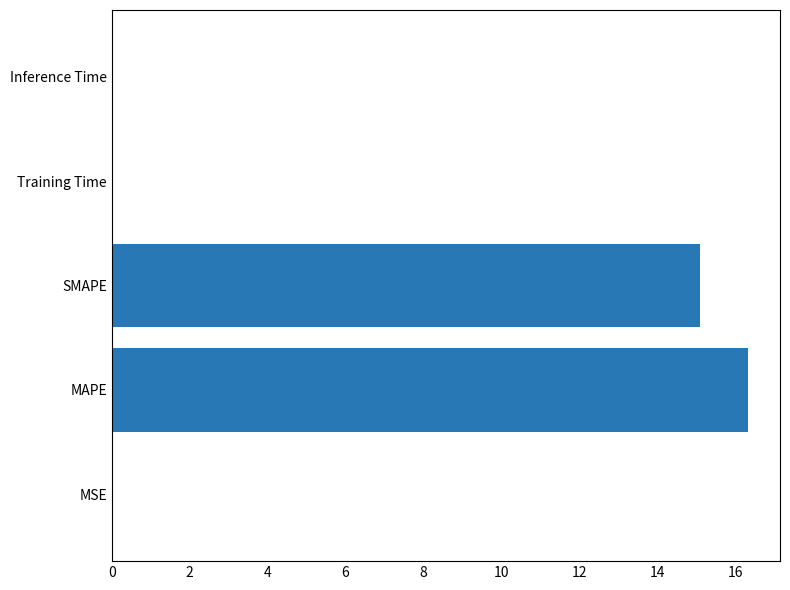

Where is the data nearest to the value 8?

SMAPE